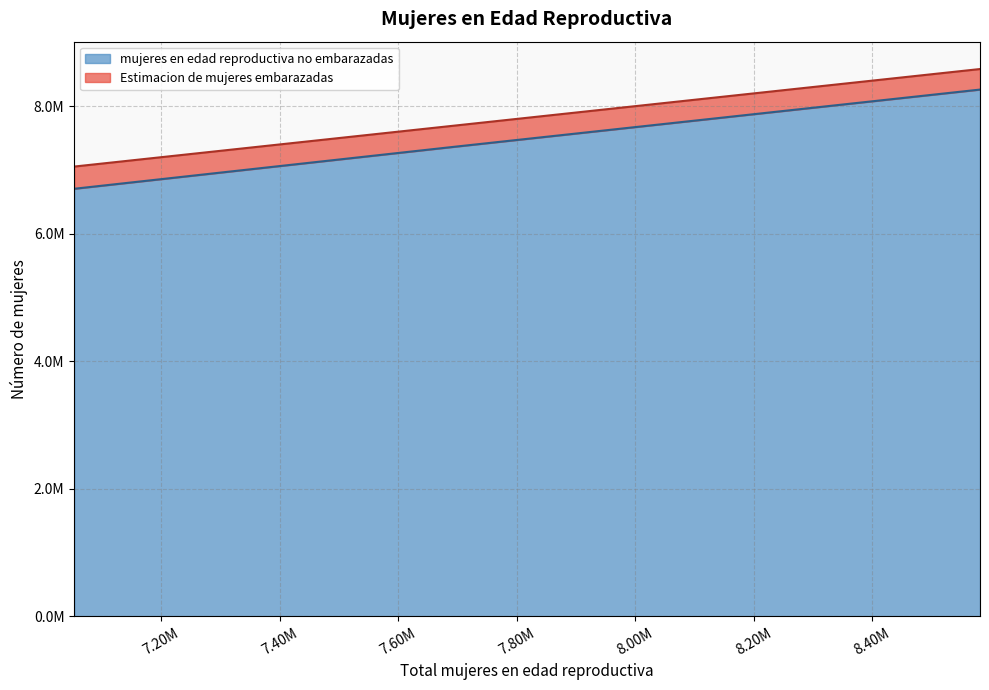

True or false: there are more than 2 points higher than both neighbors.

False